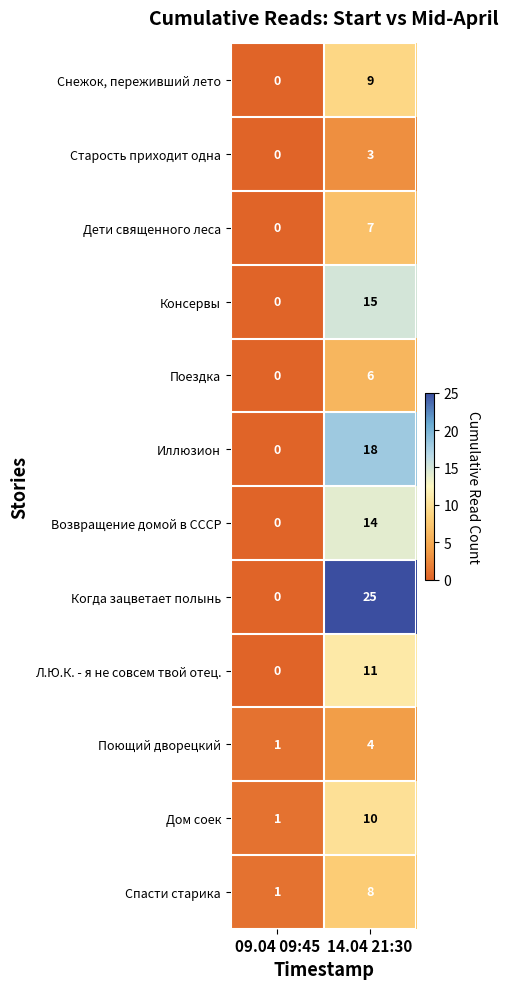

Rank the categories by Дом соек value from highest to lowest.

14.04 21:30, 09.04 09:45